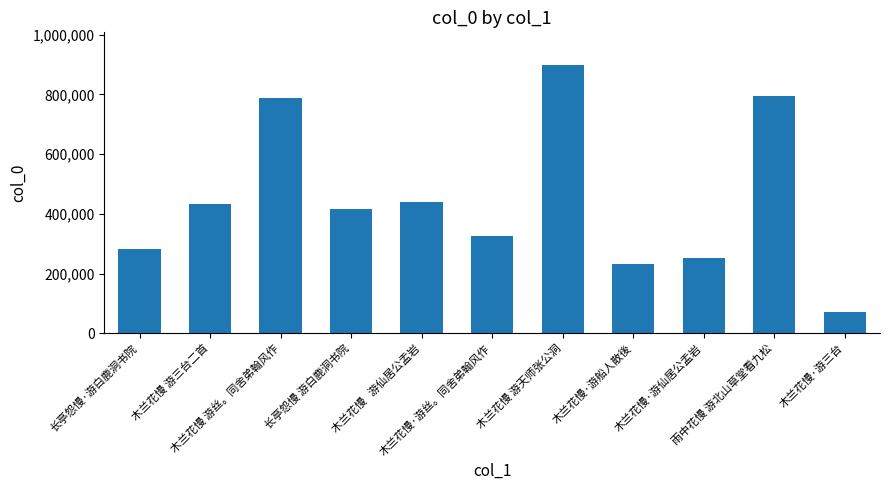

What is the difference between the second highest and minimum values?

724997